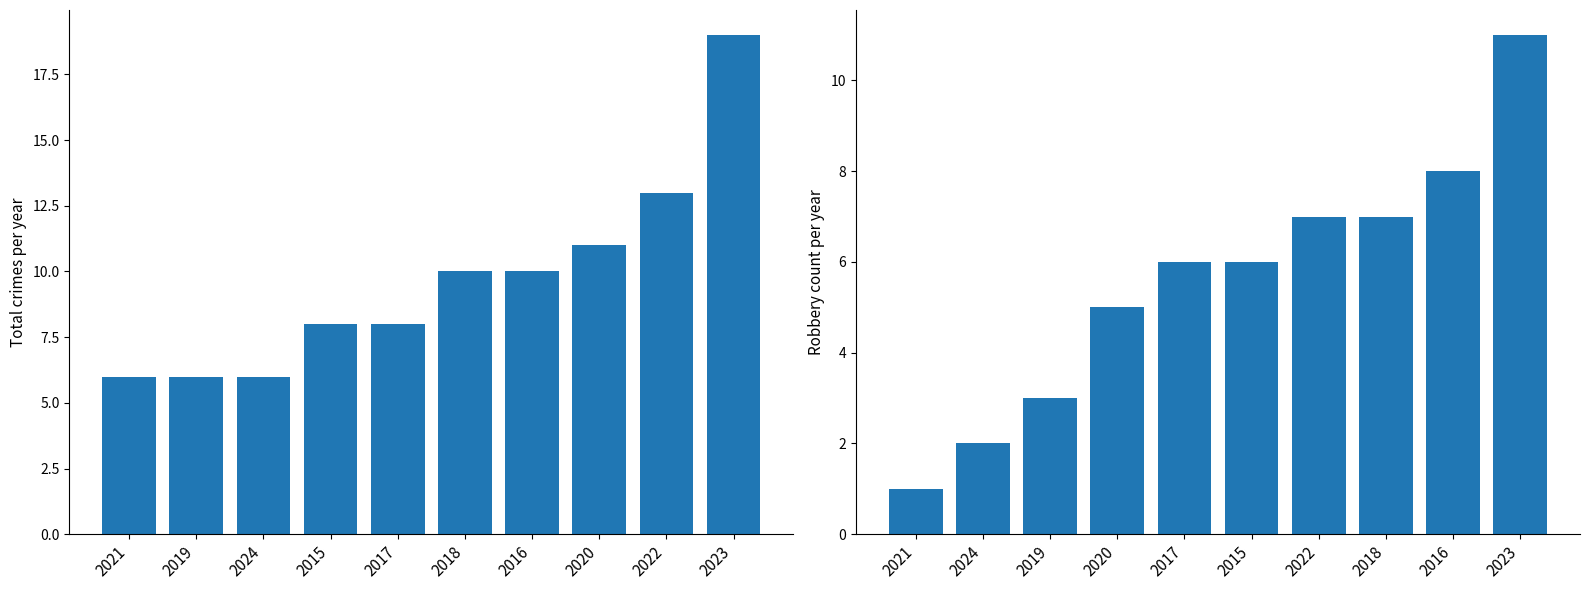

Rank the series at 2019 from highest to lowest value.

Total, Robbery